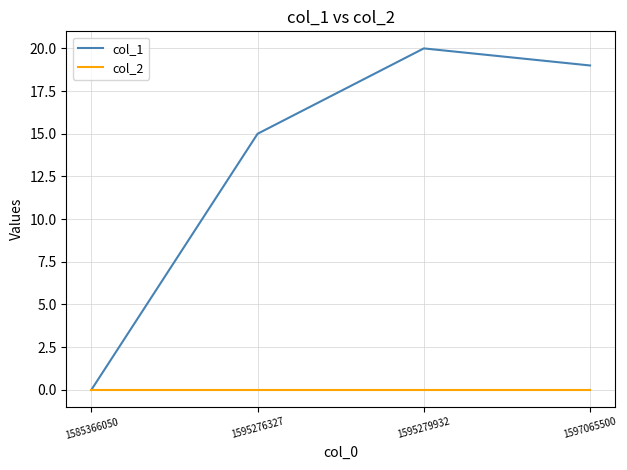

Count the number of categories in the chart.

4